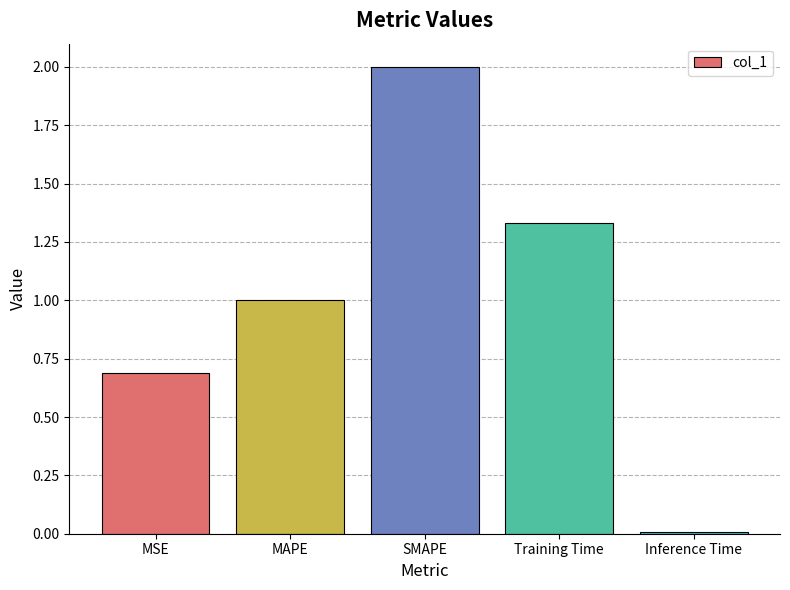

How many data points does each series have?

5